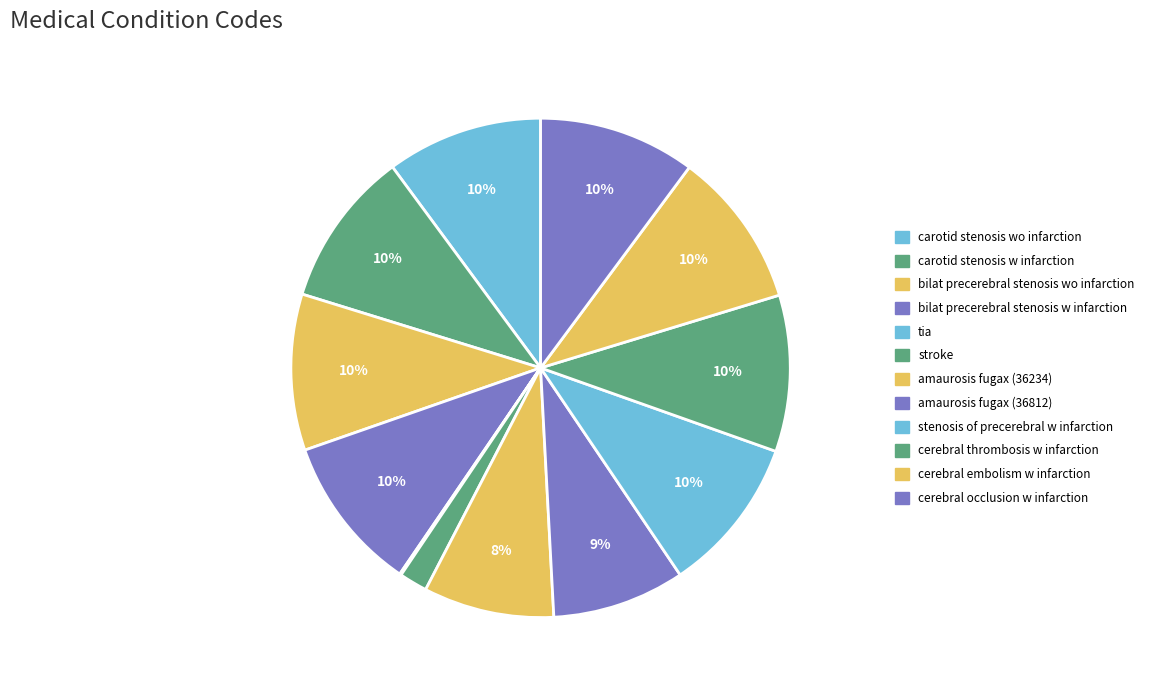

Which slice is the smallest?

tia